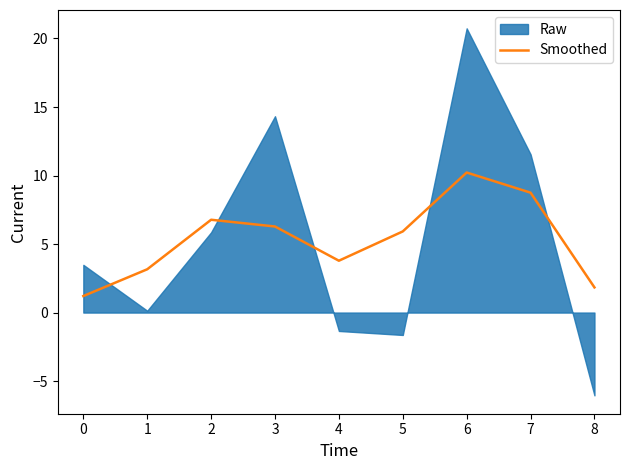

The value of Smoothed at 1 is 1.8. True or false?

False